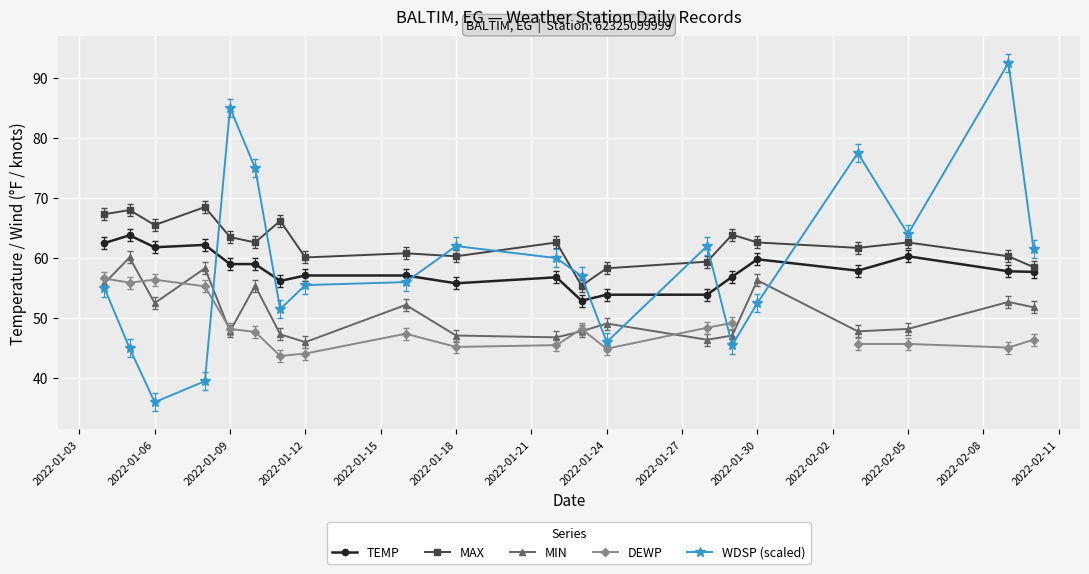

Which series has the largest range (max minus min)?

WDSP (scaled)